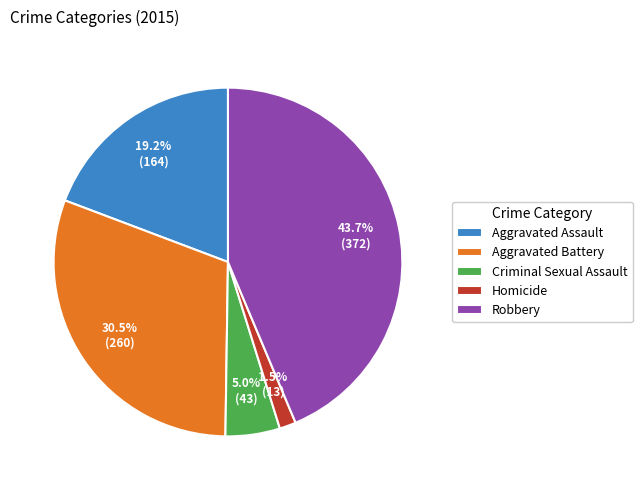

To the nearest percent, what is the difference between the Robbery and Criminal Sexual Assault slice percentages?

39%